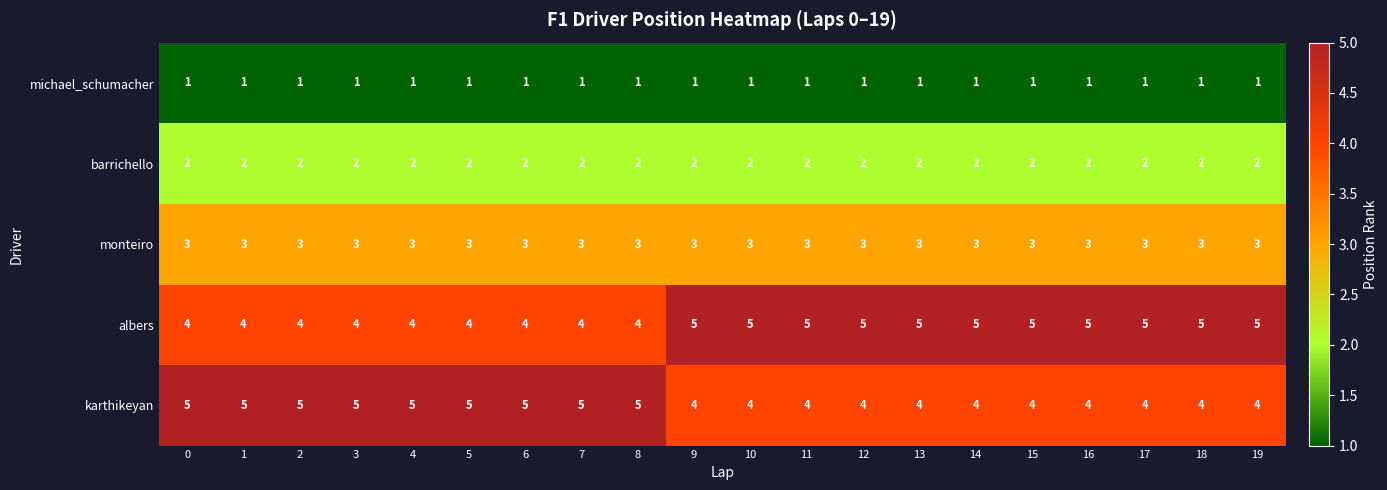

What is the approximate value of monteiro at 8?

3